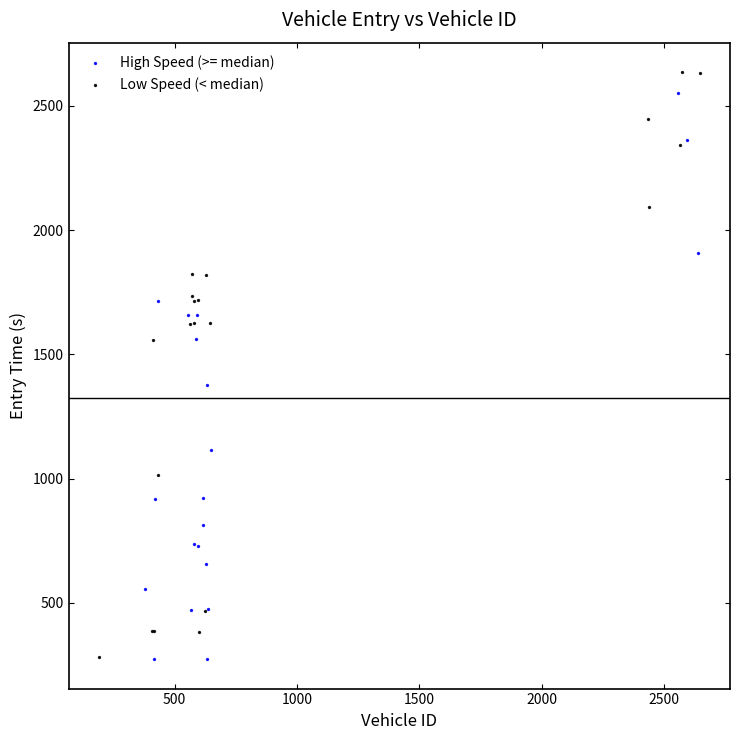

Which series has the largest Y range (max minus min)?

Low Speed (< median)